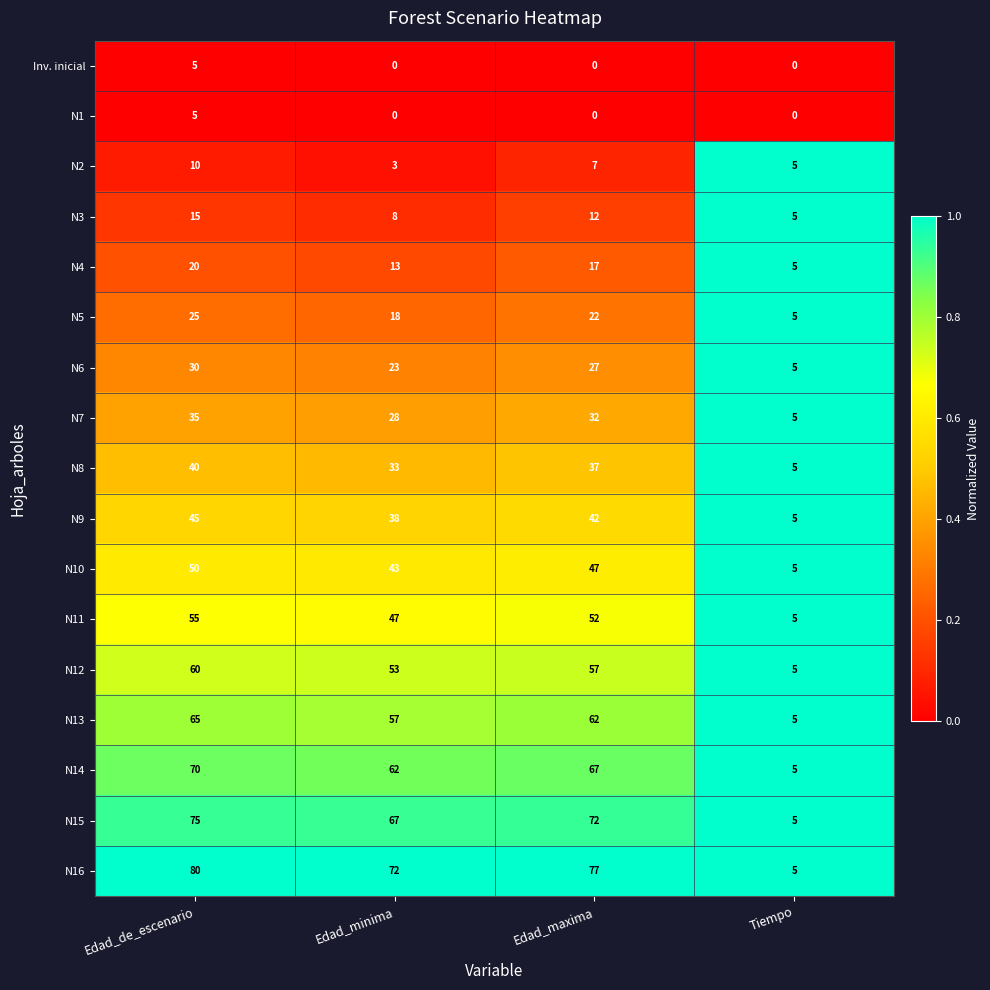

Which label corresponds to the largest value in the chart?

Edad_de_escenario